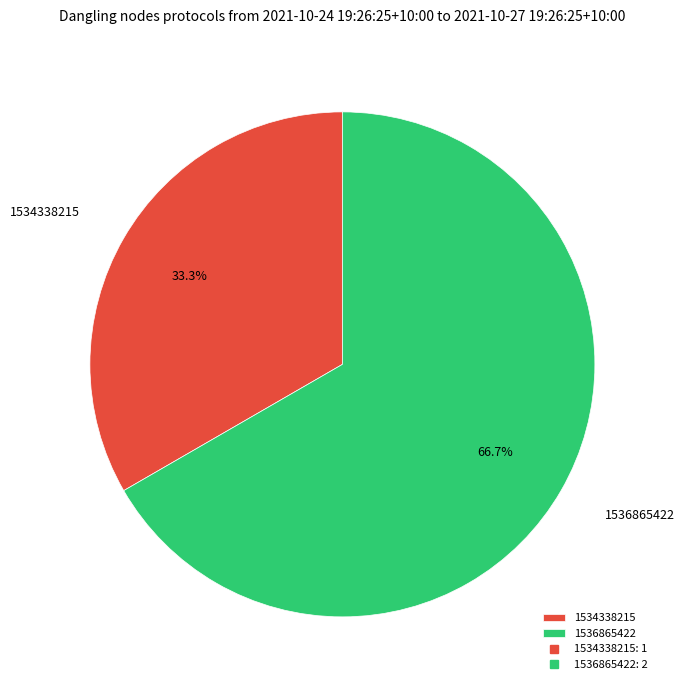

What is the majority slice?

1536865422